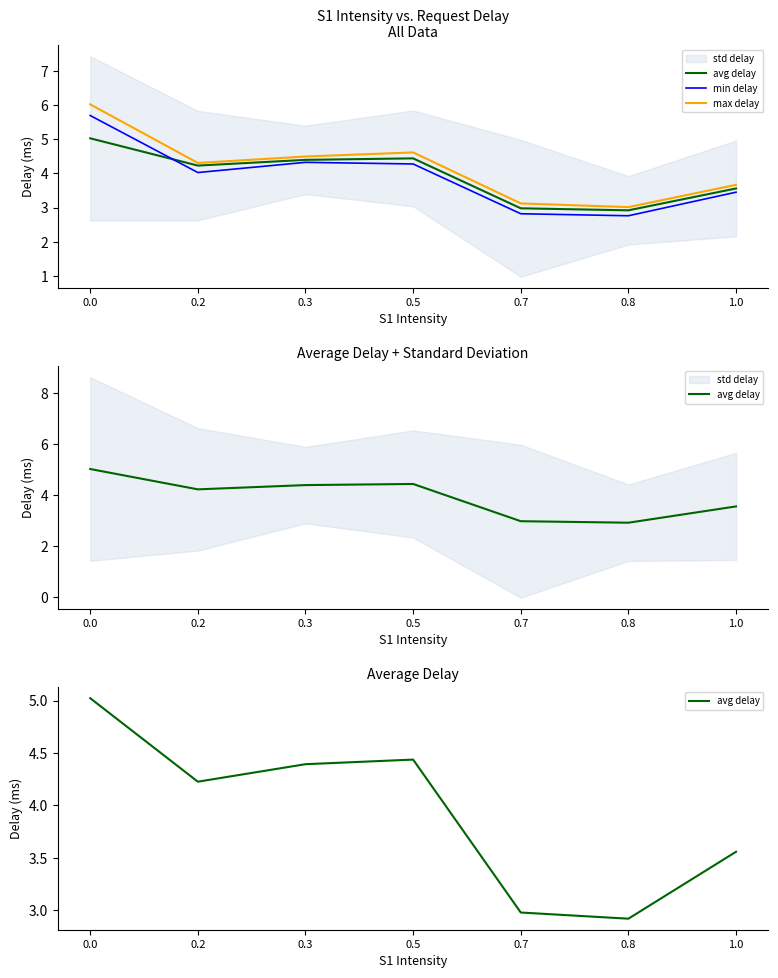

True or false: avg delay and max delay cross at least once.

False